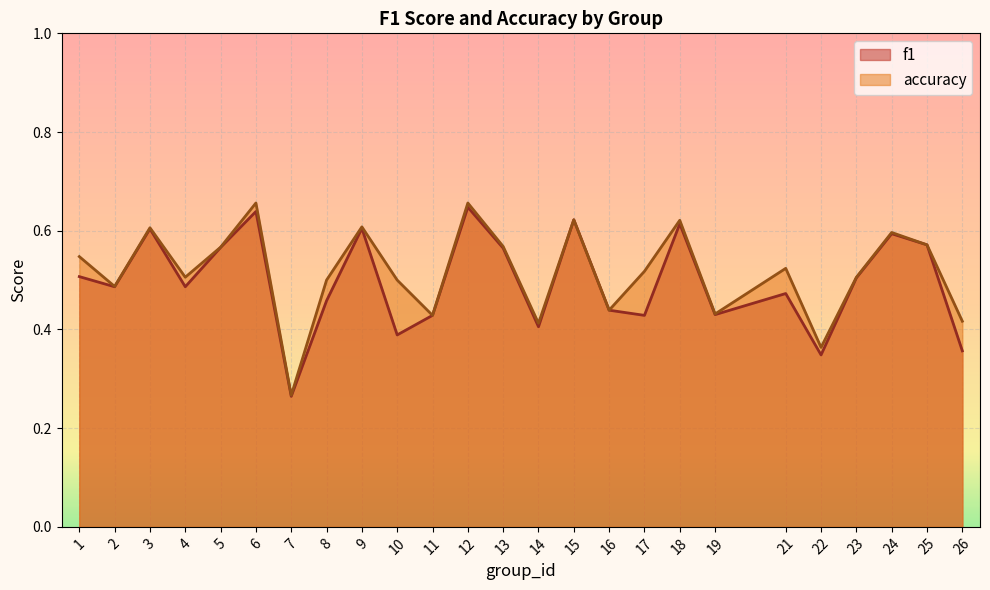

What is the minimum value shown in the chart?

0.3